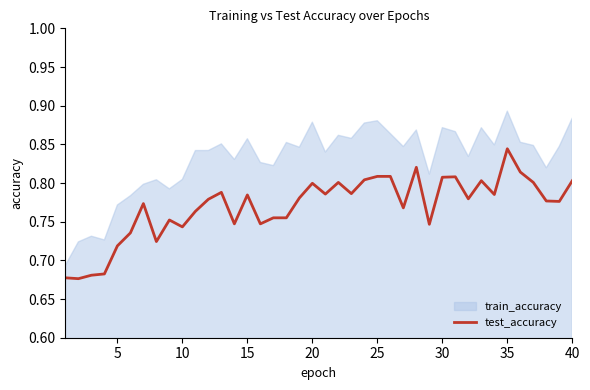

What is the smallest value displayed?

0.7